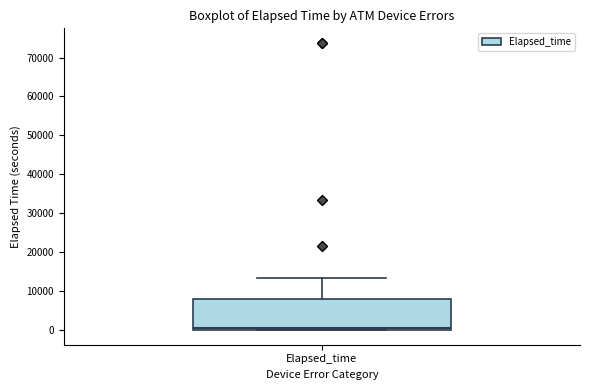

Read this box plot against the y-axis: the position of the median line, the range covered by the box, and the ends of both whiskers. The values are not printed on the chart, so give them approximately, as read against the axis.

median 0 (just above the box's lower edge), box 0 to 8000, whiskers 0 to 13000